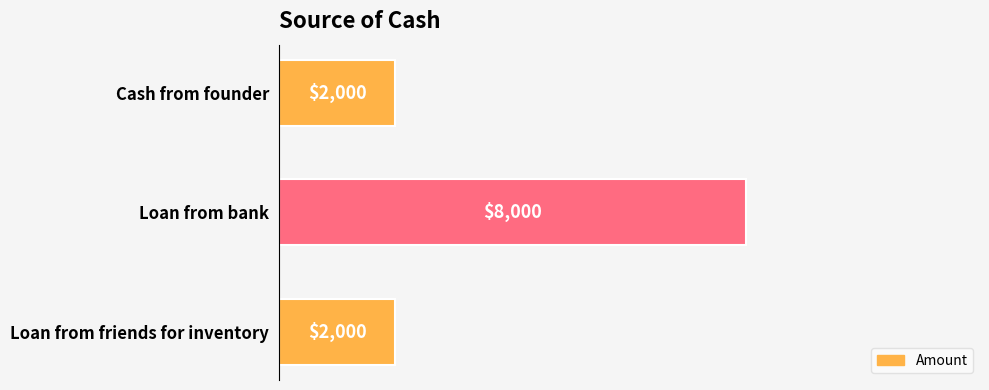

Which has a higher value, Loan from friends for inventory or Loan from bank?

Loan from bank